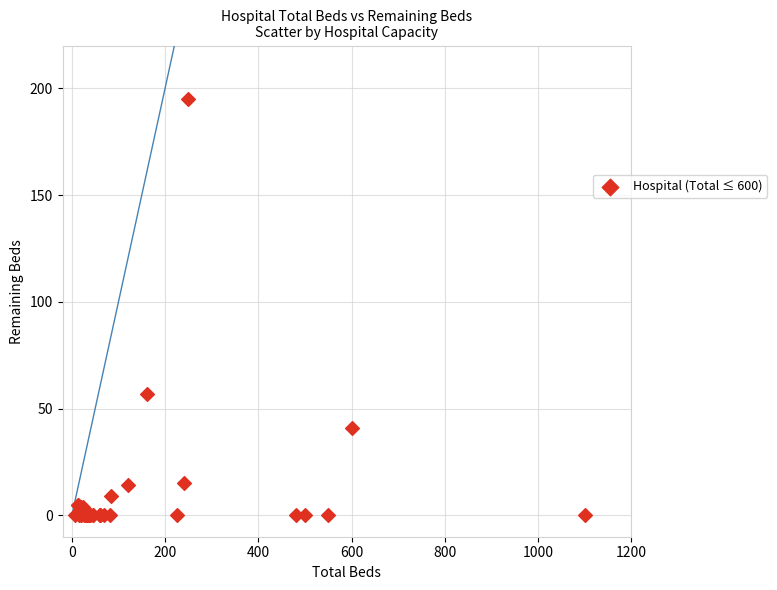

What Y value in the scatter plot is closest to 97?

57